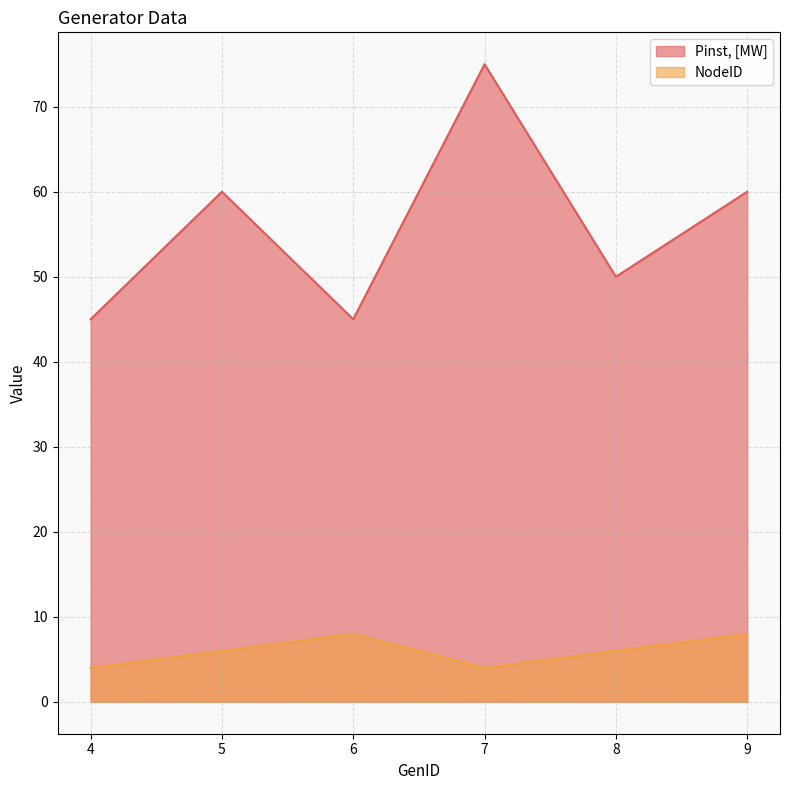

How many interior local valleys does the Pinst, [MW] series have?

2